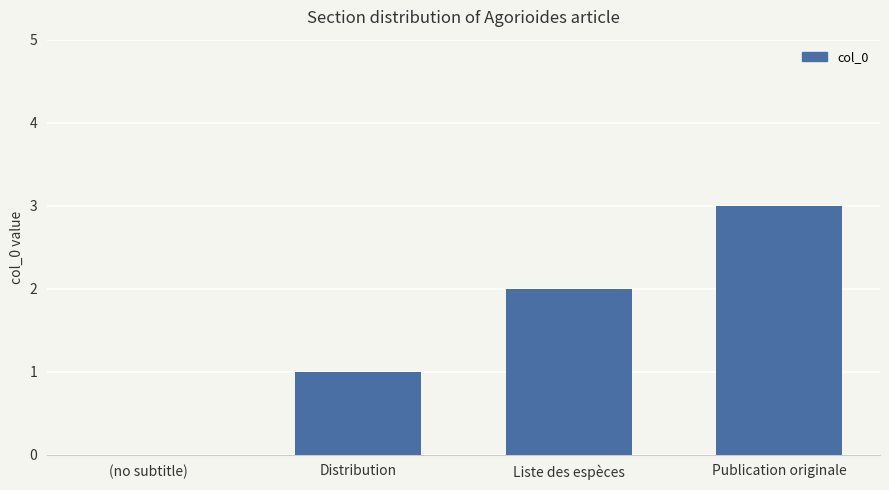

Which has a higher value, Liste des espèces or Distribution?

Liste des espèces